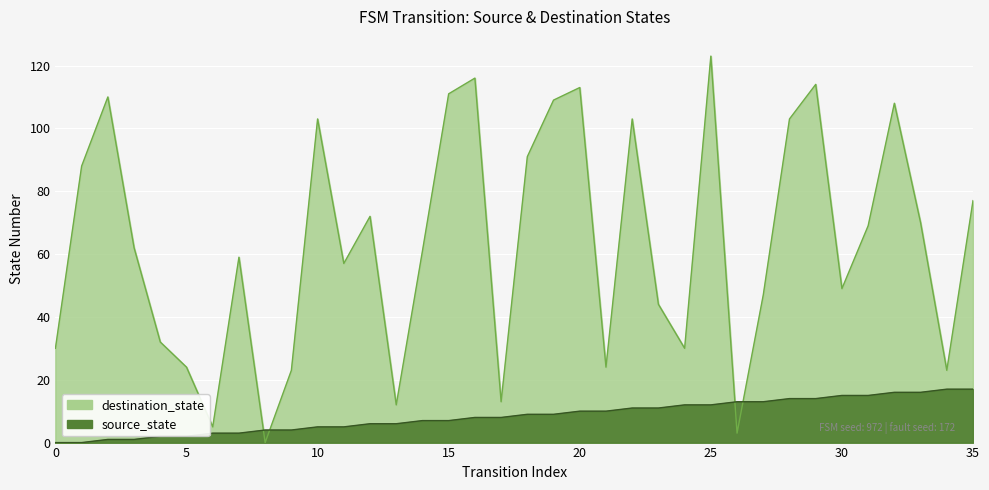

What is the total value across all series at 28?

117